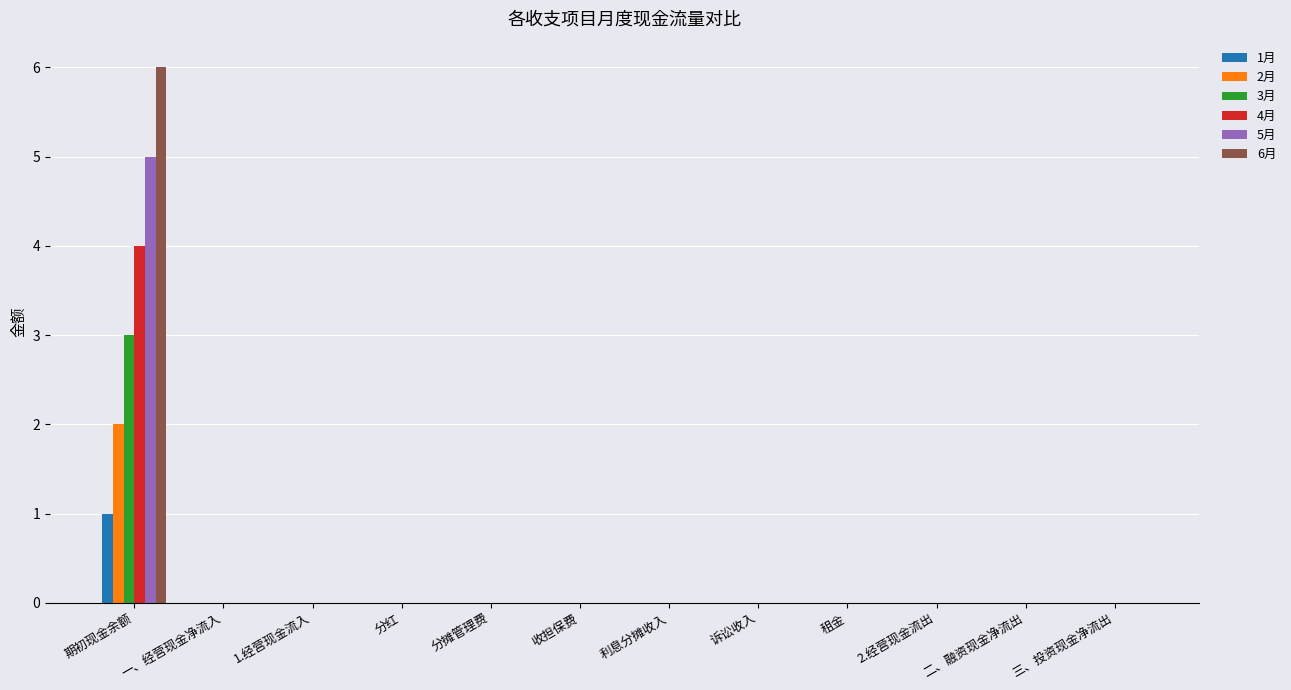

How many groups of bars are there?

12